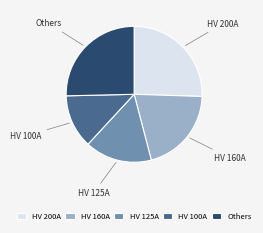

How many slices are in this pie chart?

5